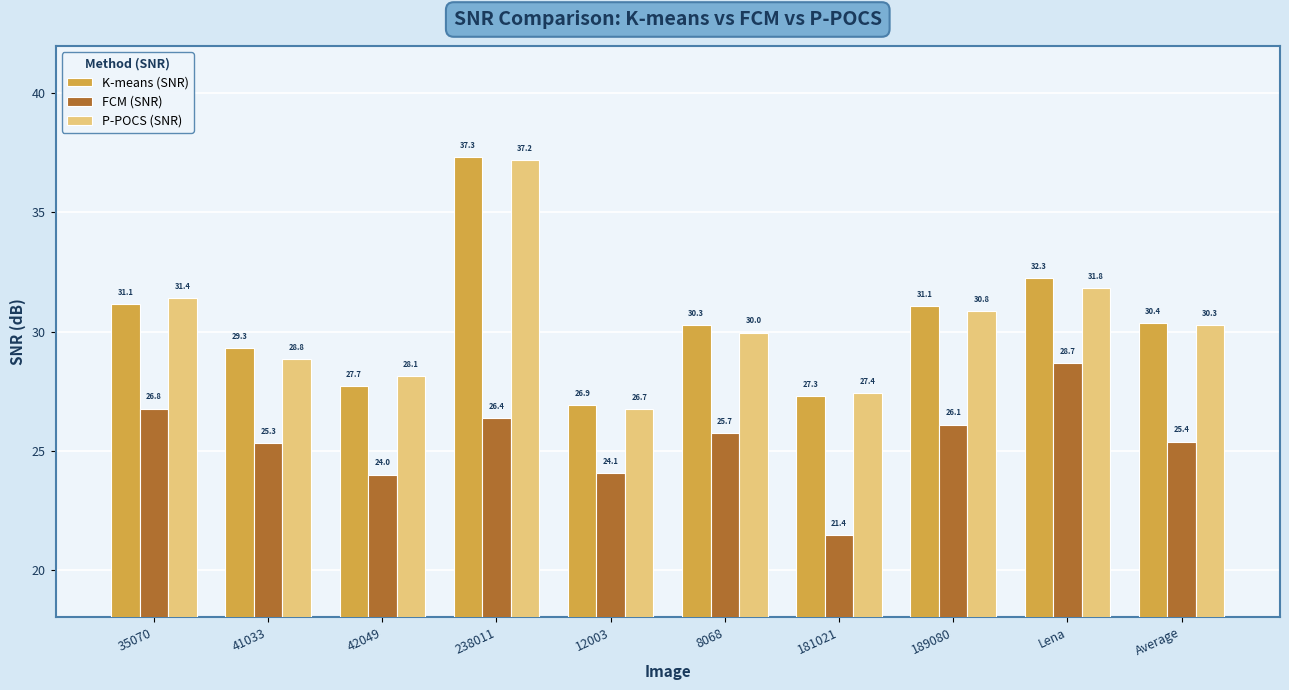

Where does the FCM (SNR) series first go above 25?

35070